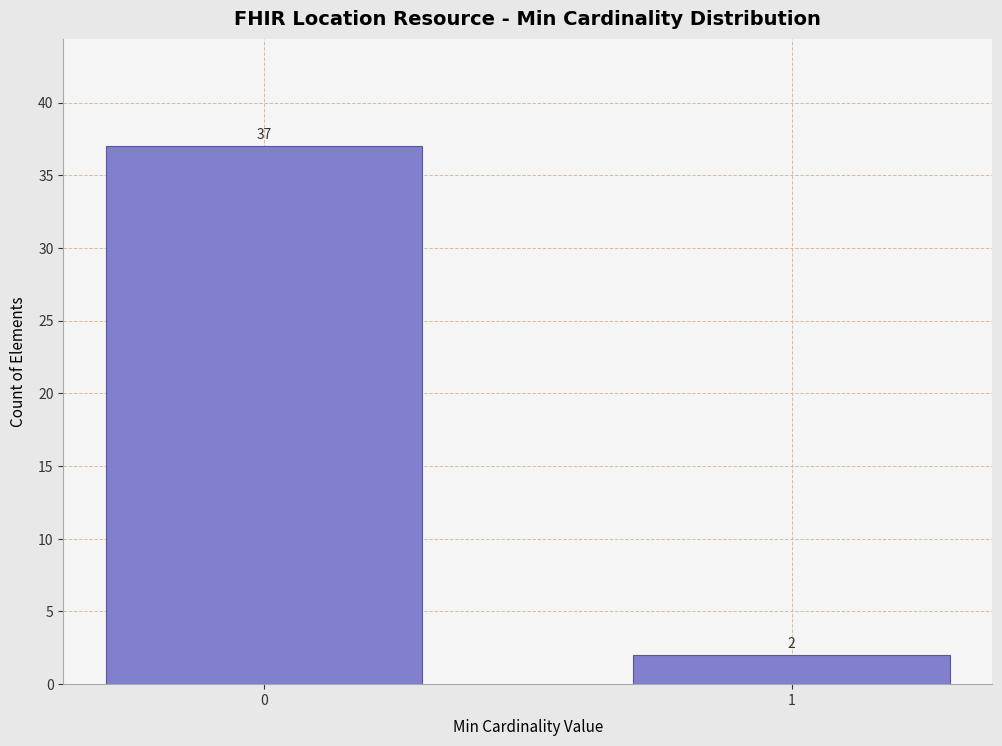

Reading left to right, what are all the values shown in this chart?

0=37	1=2